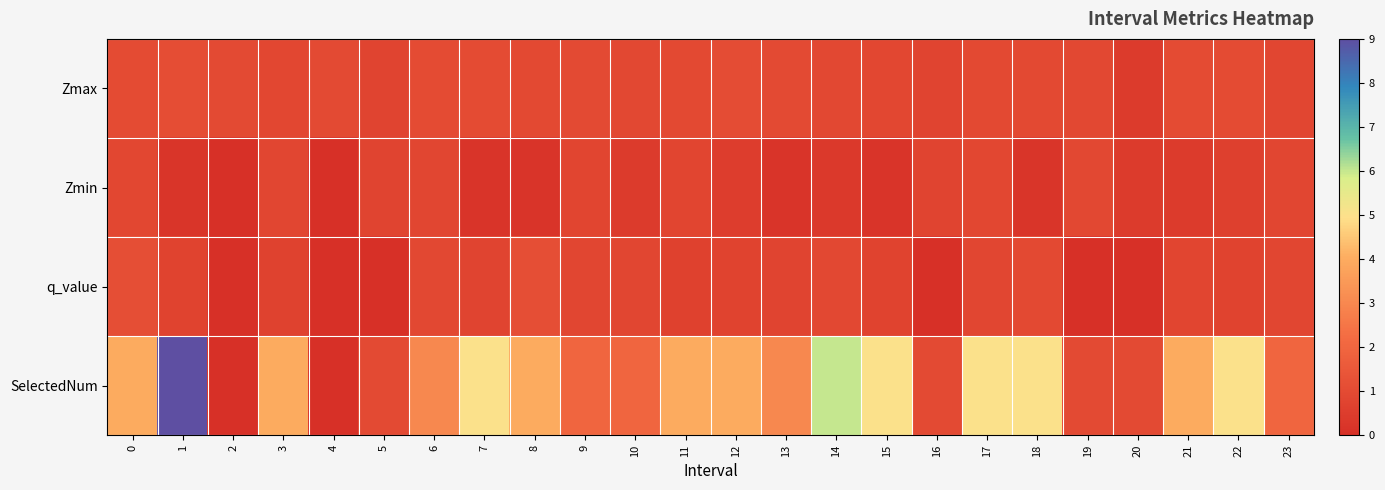

Between 16 and 1, which is larger?

1